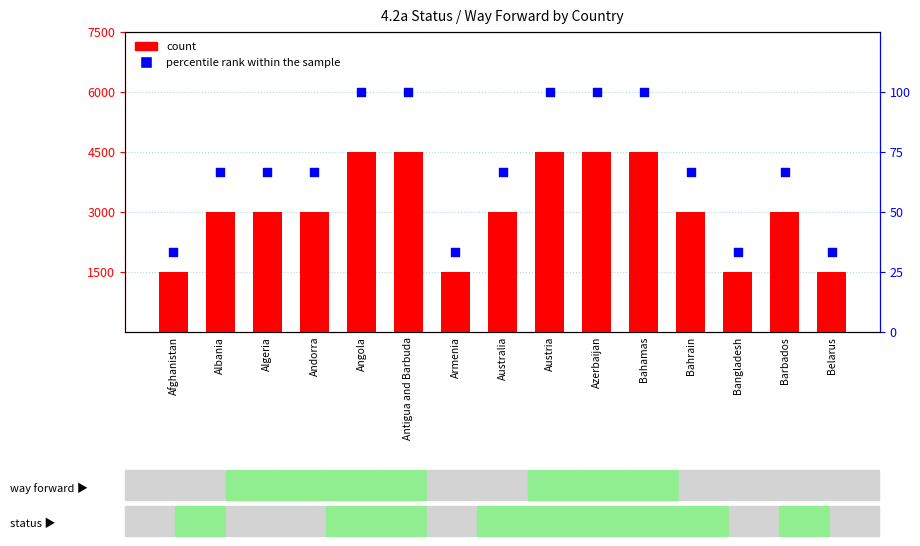

What is the total value across all series at Antigua and Barbuda?

4600.0